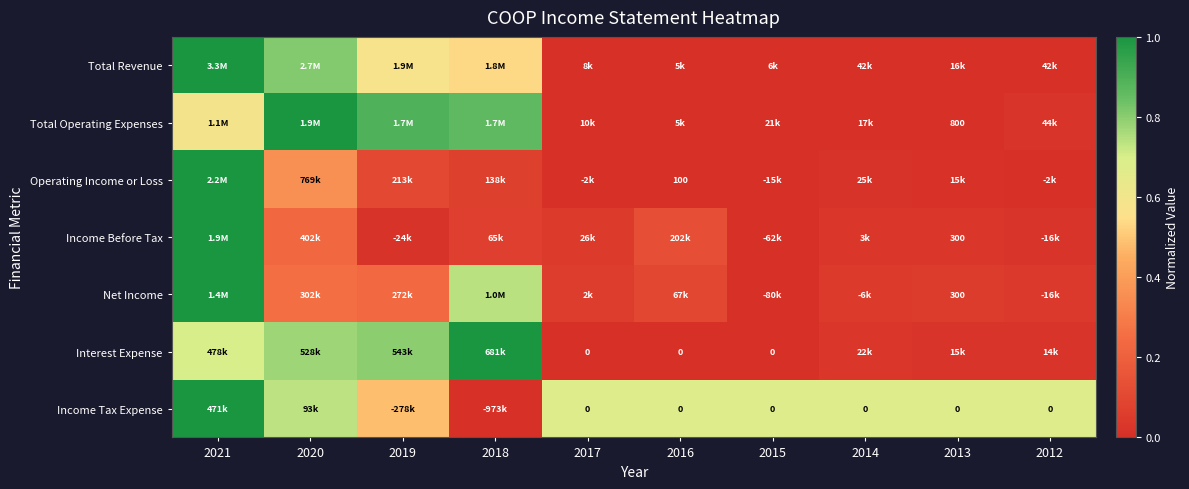

How many data points does each series have?

10